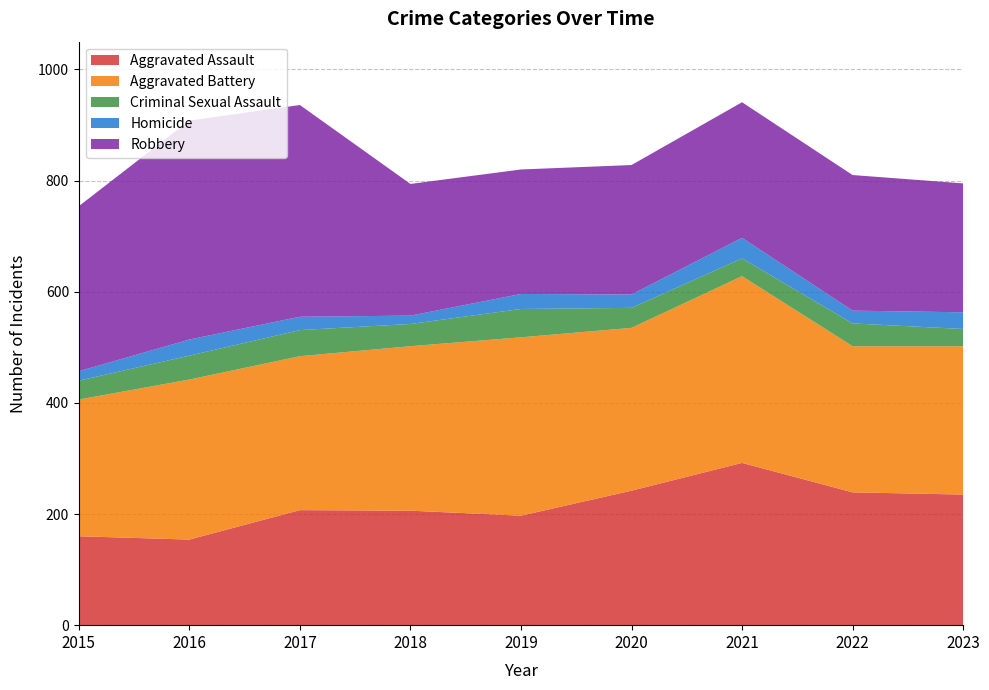

Reading right to left, extract all data points from this chart.

Aggravated Assault: 235	239	292	242	197	206	207	154	160
Aggravated Battery: 267	263	336	293	321	296	277	288	246
Criminal Sexual Assault: 31	41	32	36	51	40	47	43	34
Homicide: 30	23	37	24	27	15	24	29	17
Robbery: 232	244	244	233	224	237	381	394	297